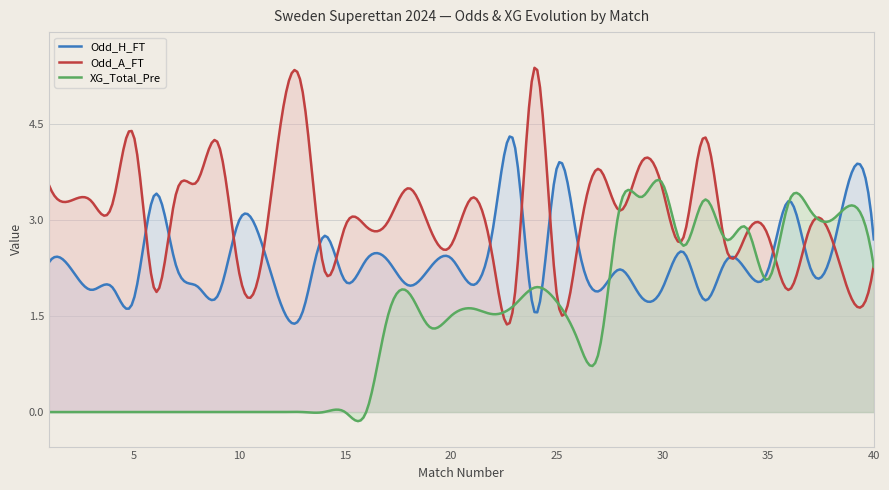

Which series has the widest spread of values?

Odd_A_FT